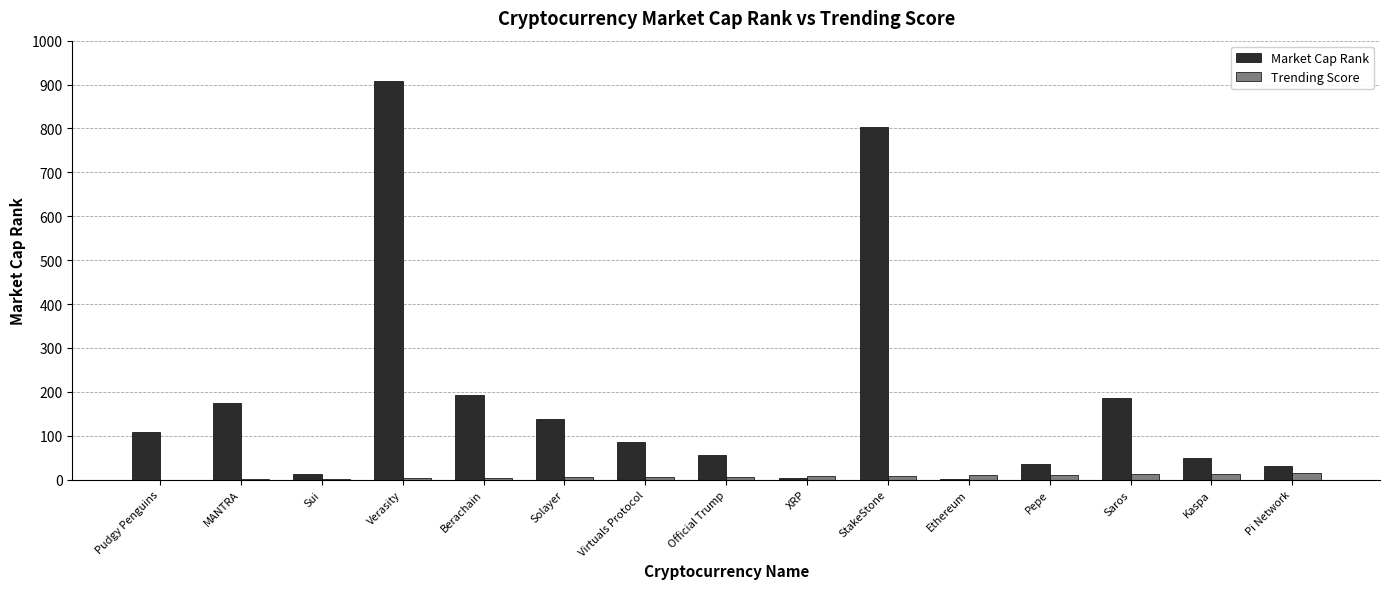

What is the sum of all Trending Score values?

105